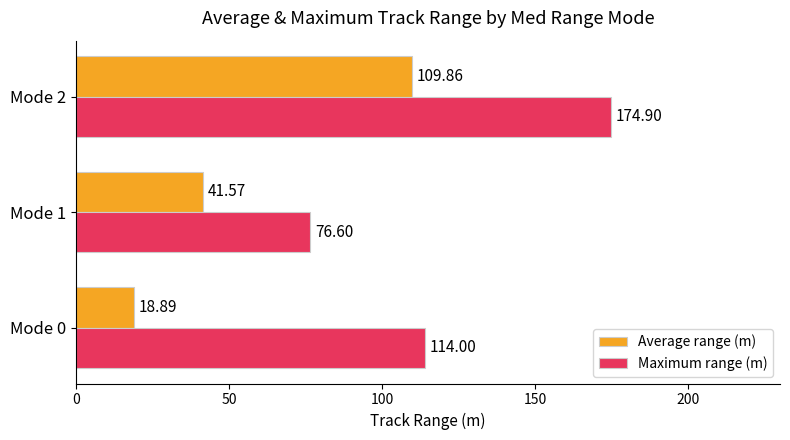

What is the difference between the maximum and minimum values in the Average range (m) series?

91.0